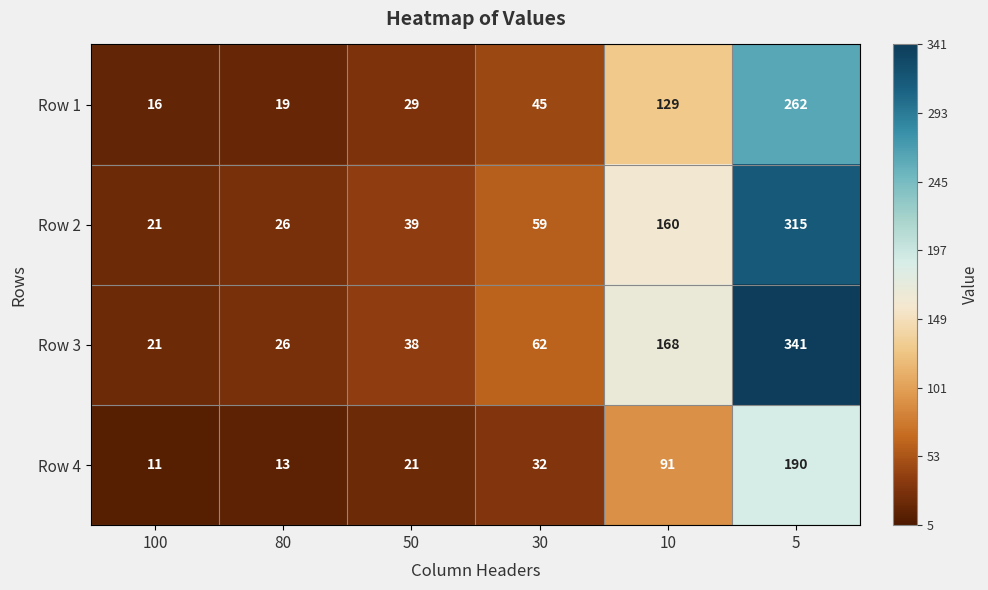

What is the approximate value of Row 3 at 100?

21